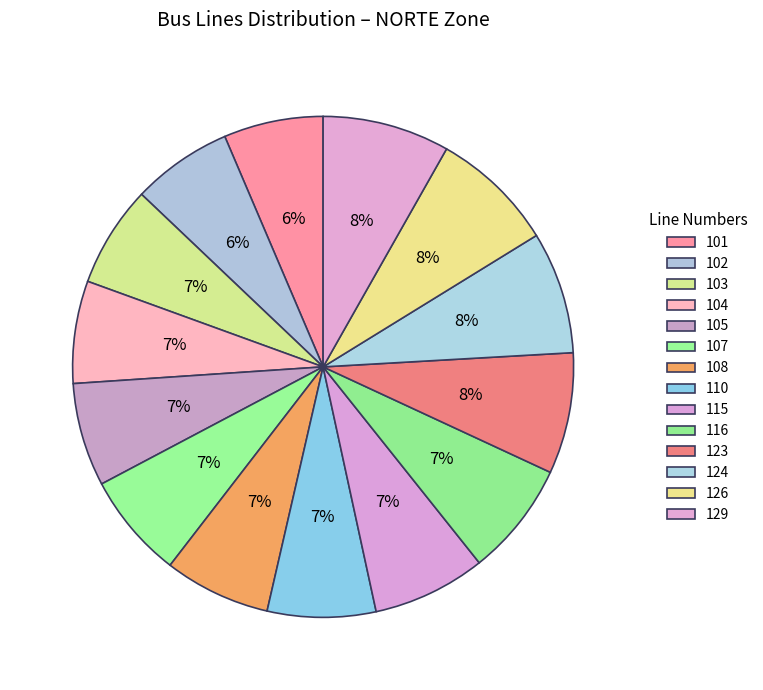

Count the number of slices in the pie.

14